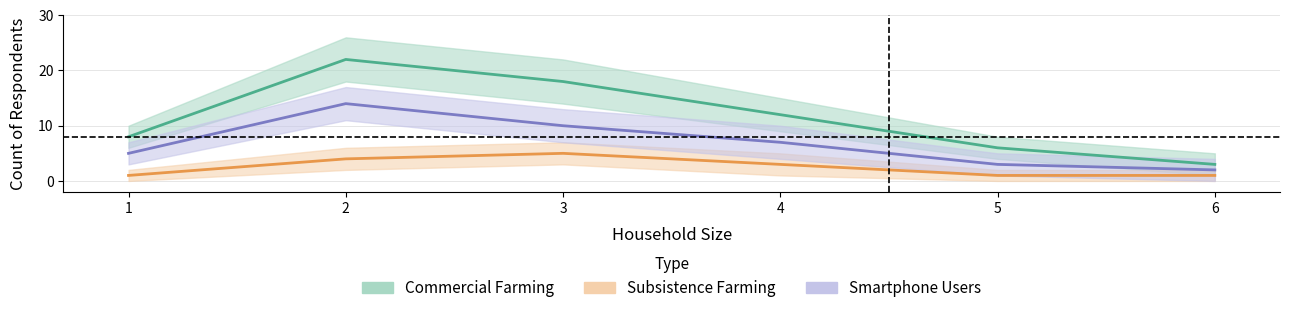

Where is the first local maximum for Smartphone_users?

2